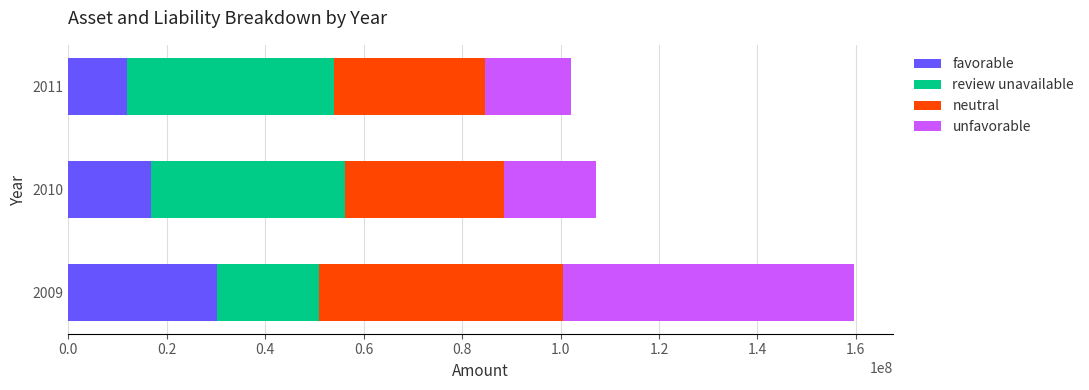

At which category is the sum across all series the highest?

2009